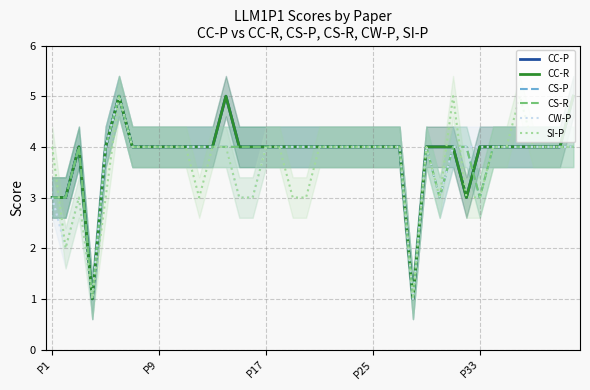

How many values in the CC-P series exceed 4?

3